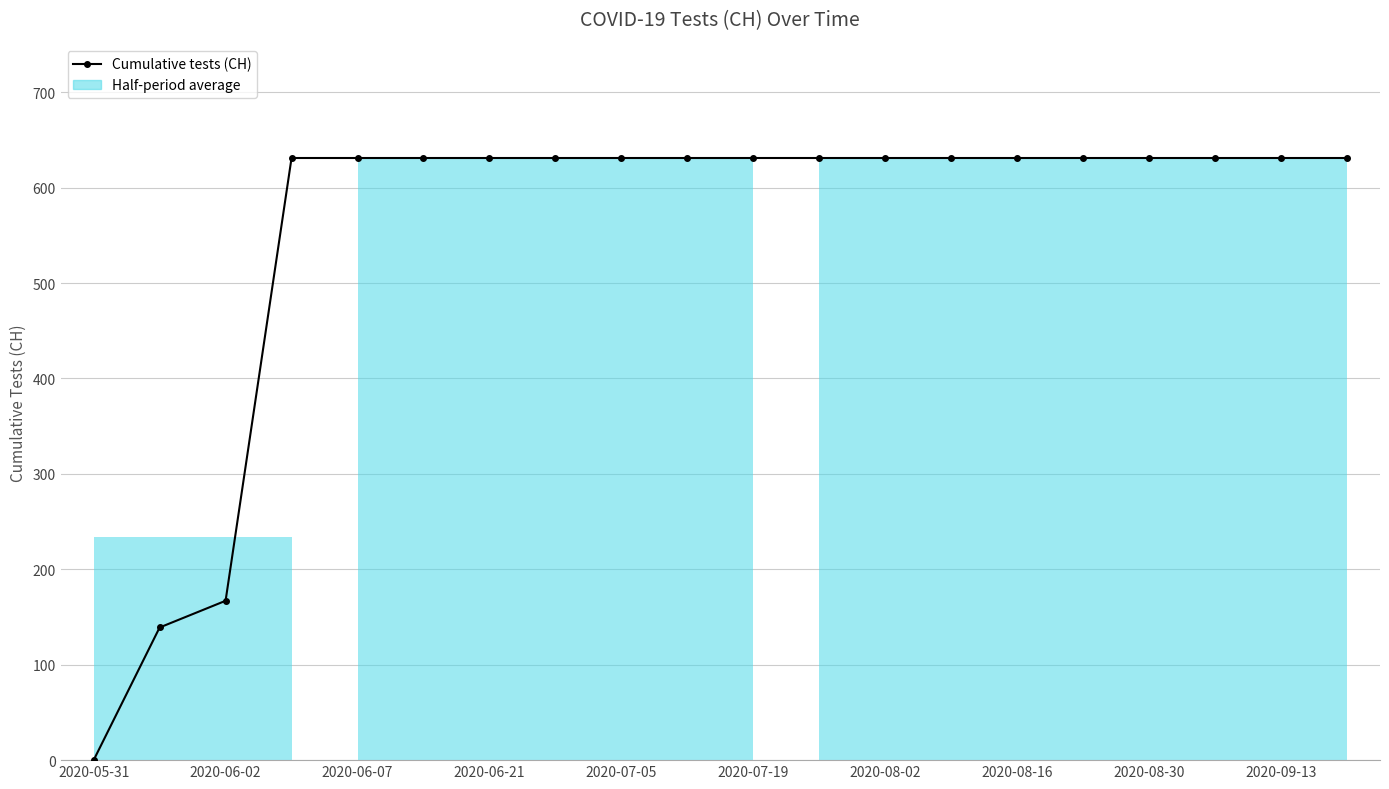

What is the average value?

552